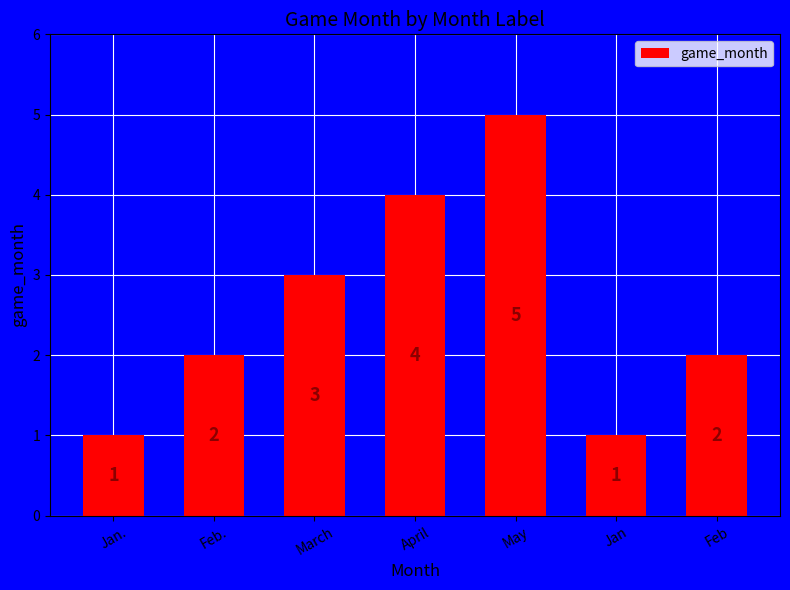

Reading left to right, transcribe all the data shown in this chart.

1	2	3	4	5	1	2